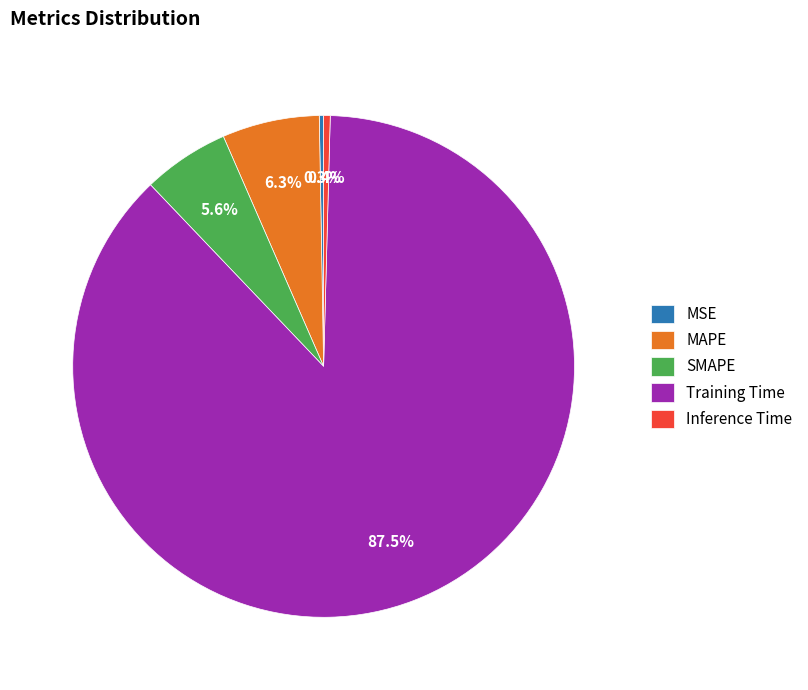

What percentage do SMAPE and Inference Time together represent?

6.0%